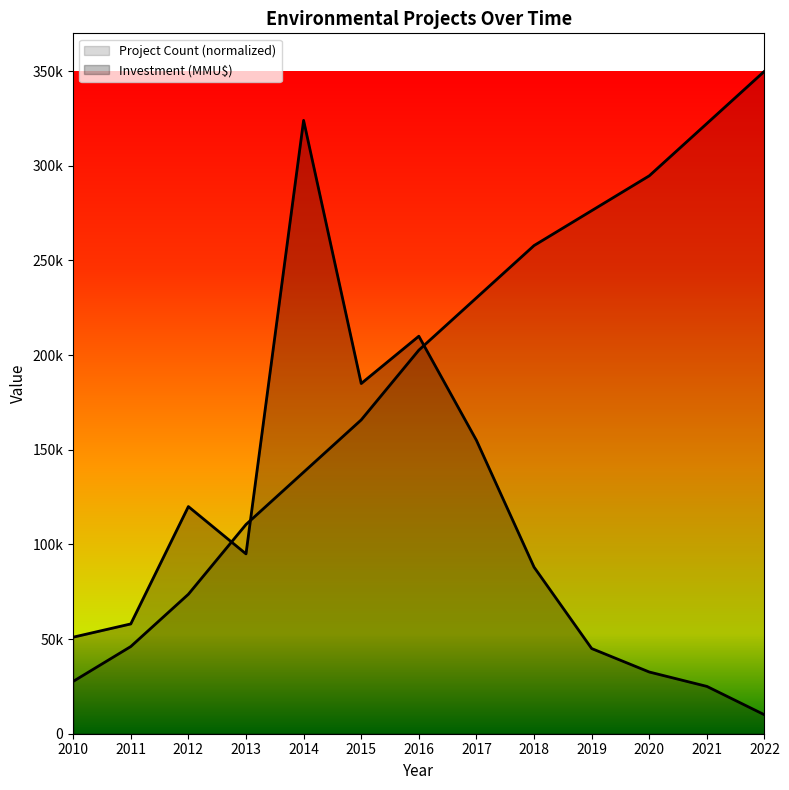

Between 2010 and 2012, which series saw the biggest shift?

Investment (MMU$)